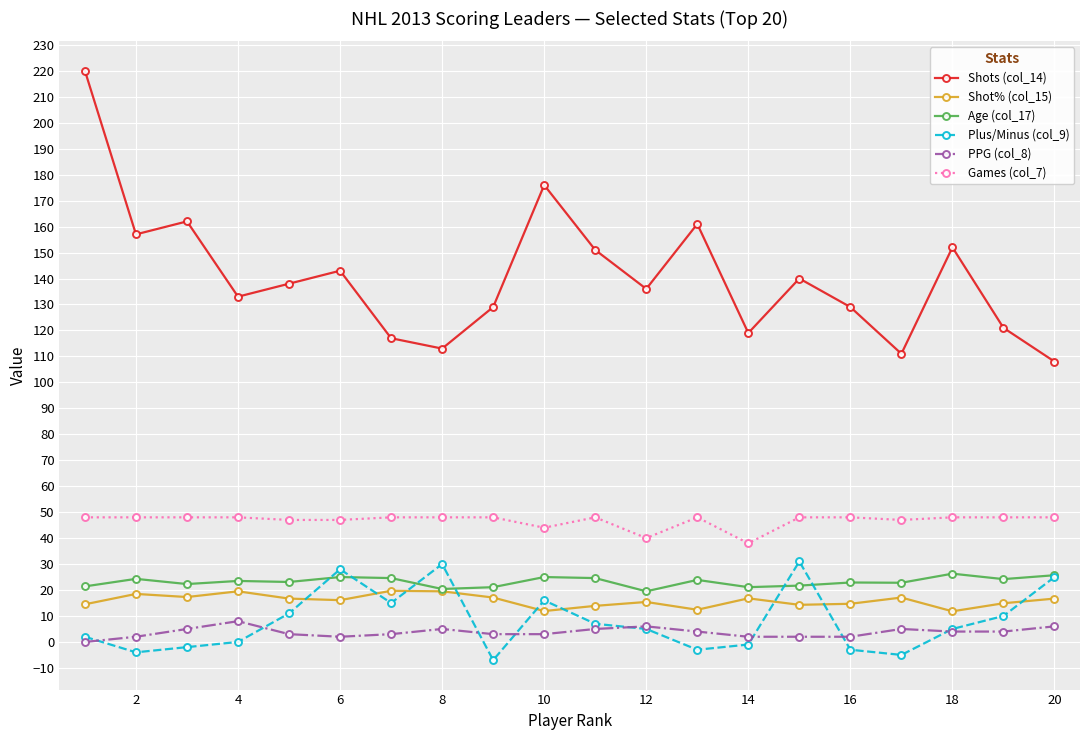

What is the sum of all Shots (col_14) values?

2816.0